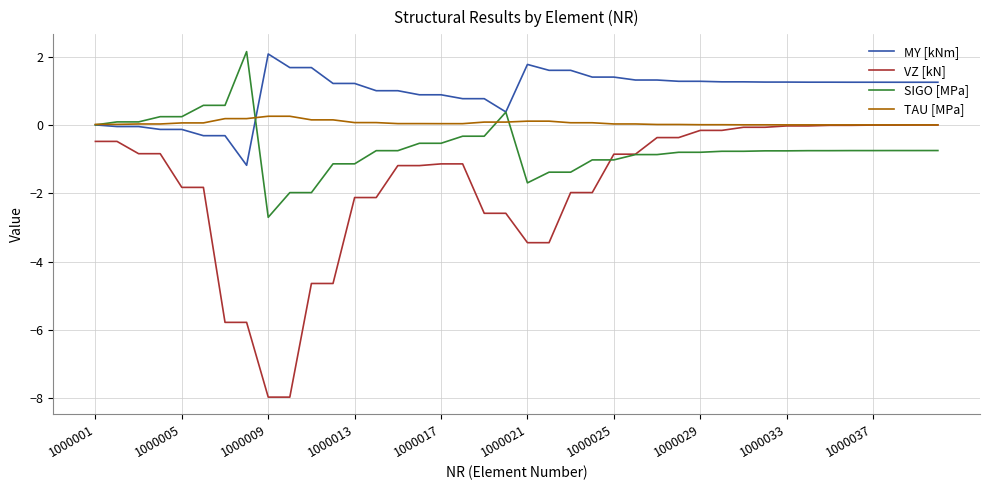

Rank the series by their average value, from highest to lowest.

MY [kNm], TAU [MPa], SIGO [MPa], VZ [kN]